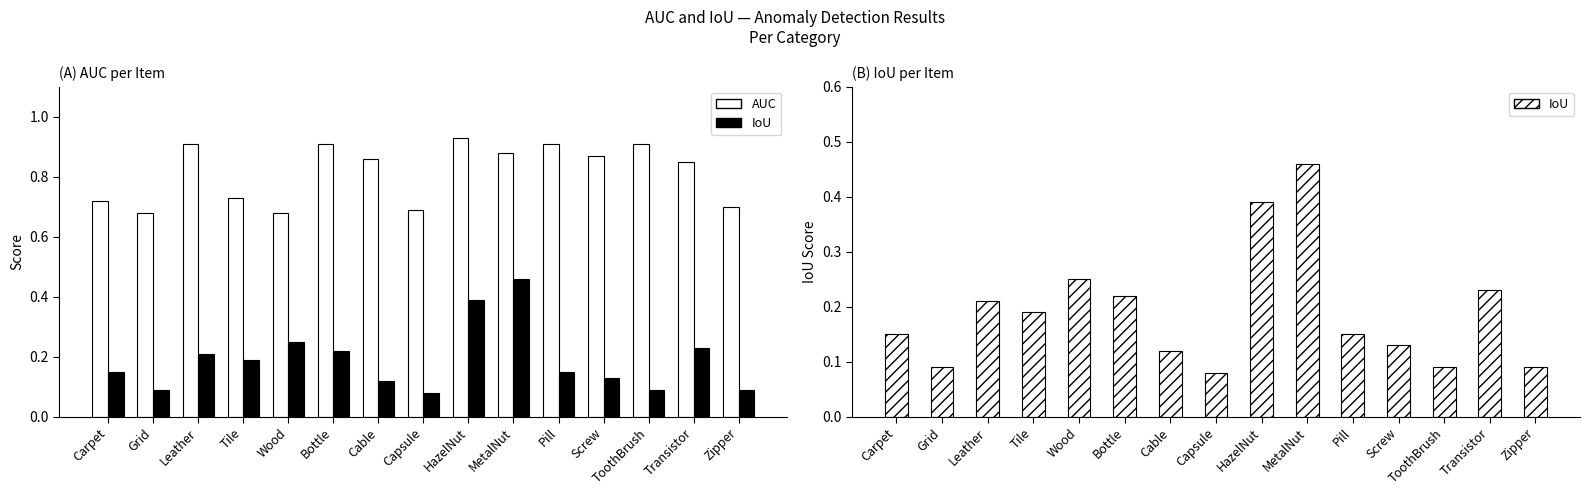

Read the IoU value at Carpet.

0.1